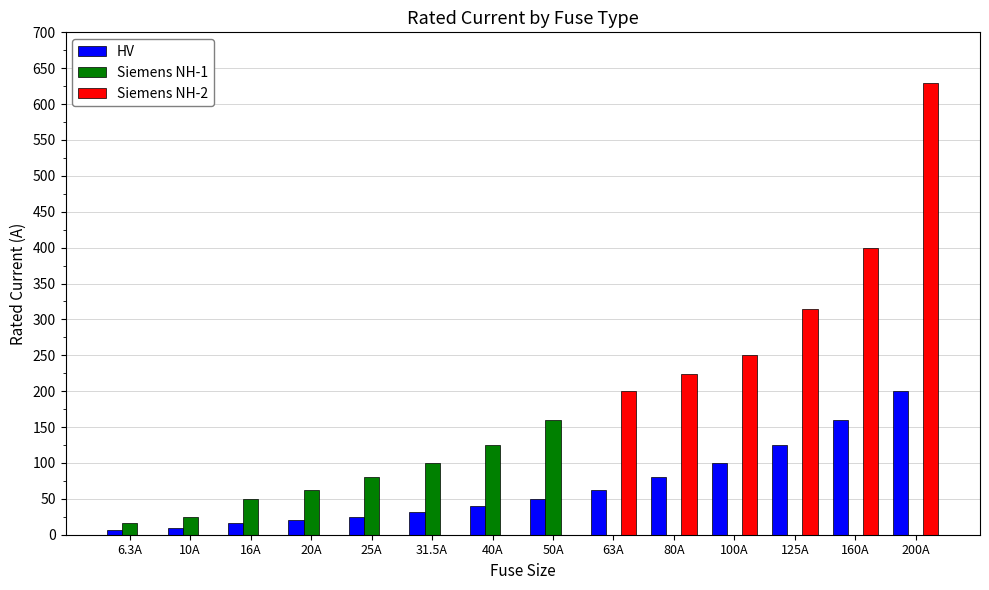

Which series changed the most between 40A and 50A?

Siemens NH-1